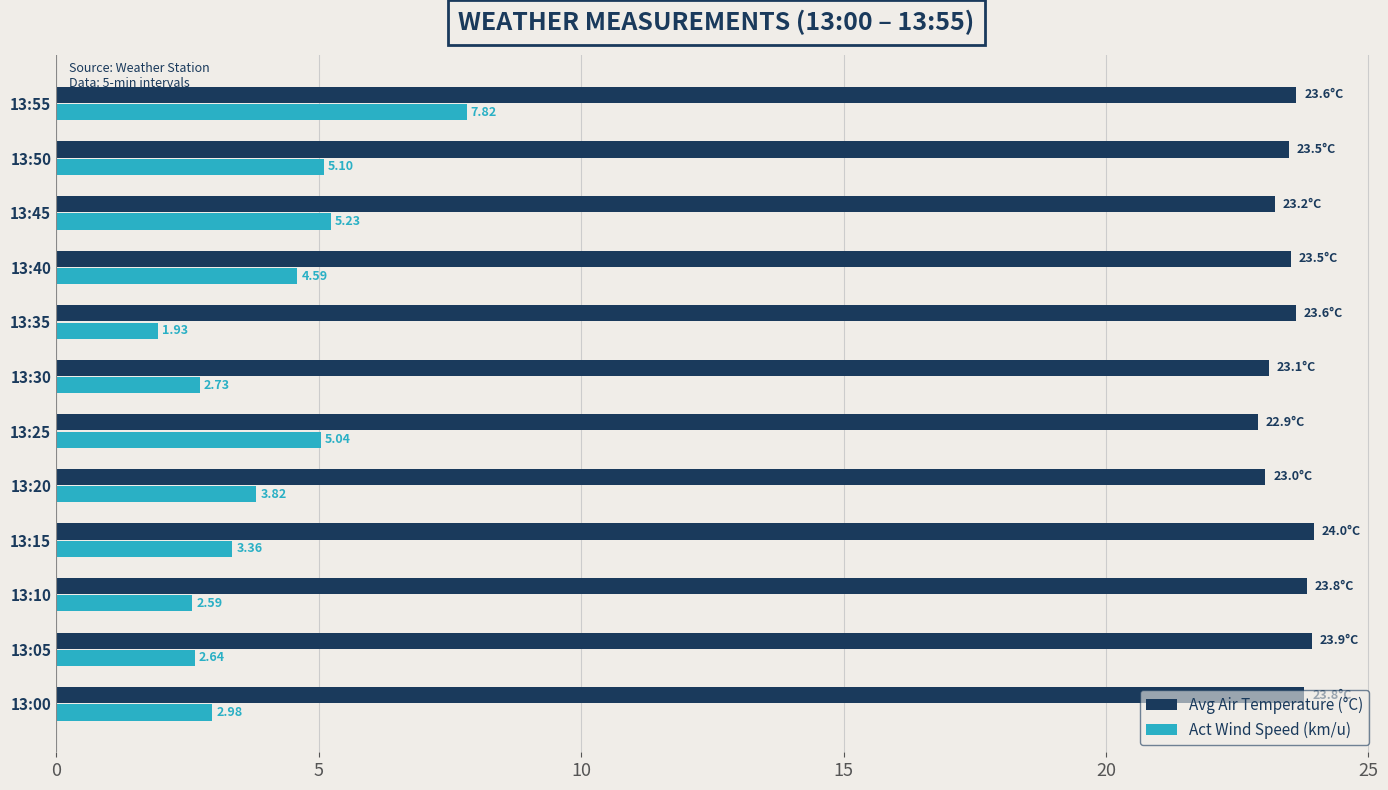

Rank the series by their average value, from highest to lowest.

Avg Air Temperature (°C), Act Wind Speed (km/u)